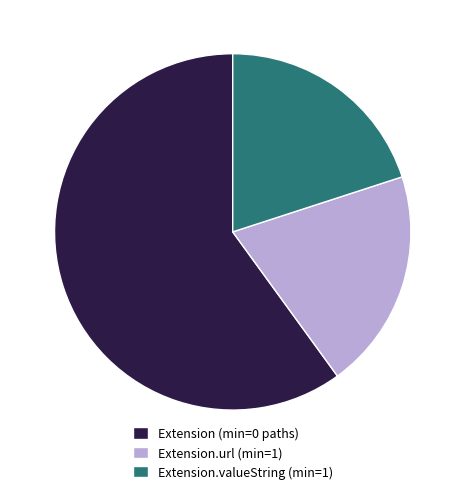

Is there a majority slice in this chart?

Yes